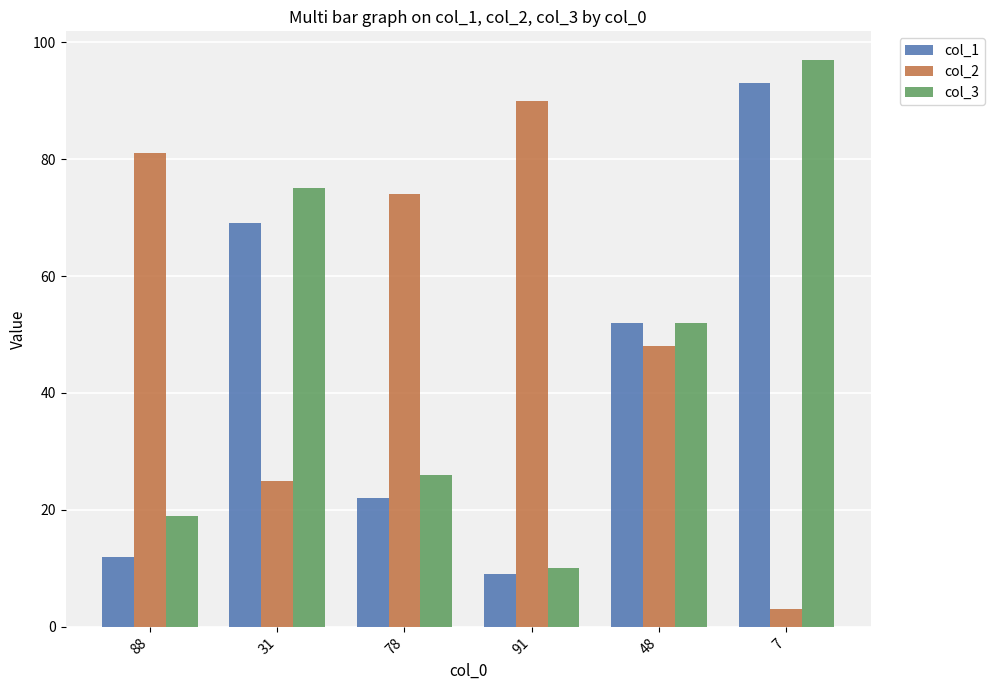

Is the value of col_1 at 7 greater than the value of col_2 at 88?

Yes